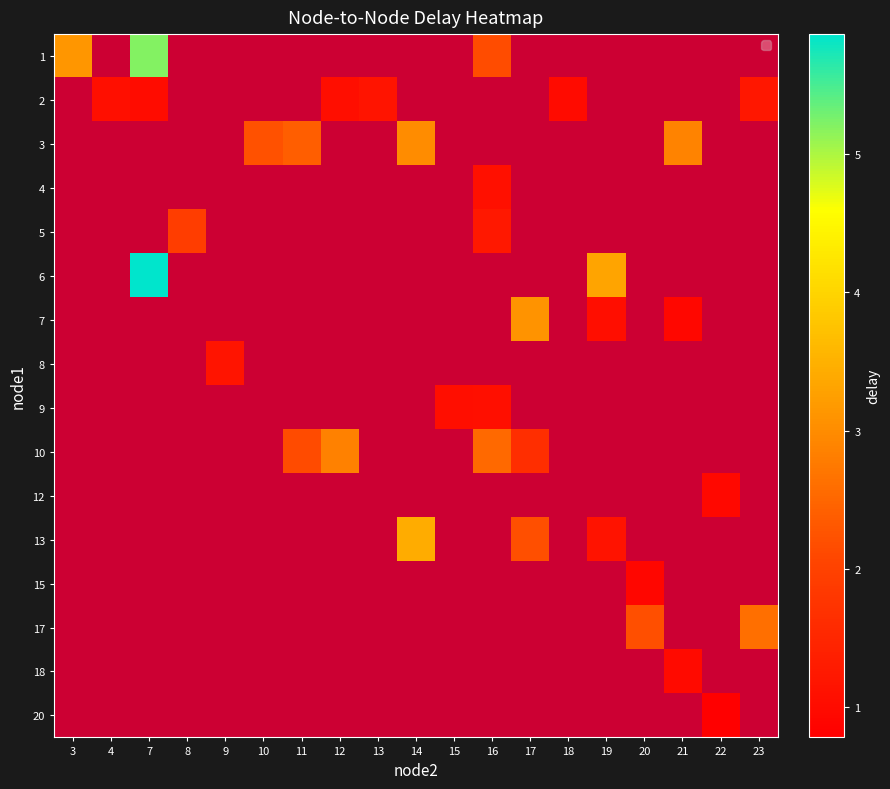

Is it true that 1 equals 3.1 at 3?

True